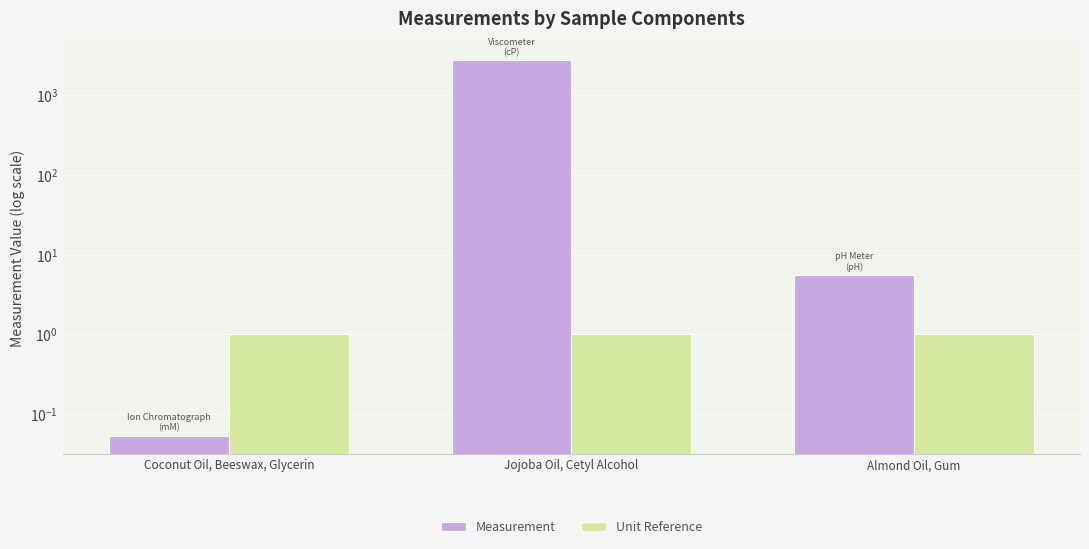

Reading left to right, what are all the values shown in this chart?

Measurement: 0.1	2769.8	5.6
Unit Reference: 1.0	1.0	1.0